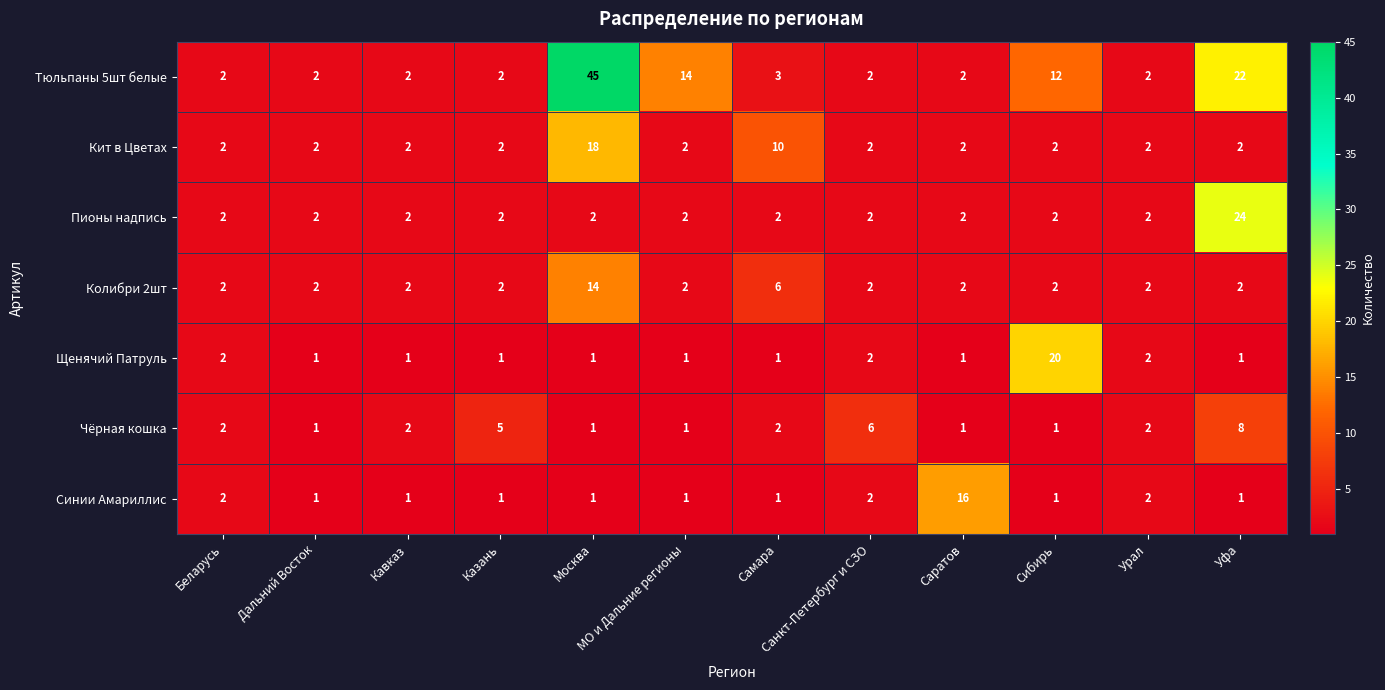

Is it true that Чёрная кошка equals 5 at Казань?

True